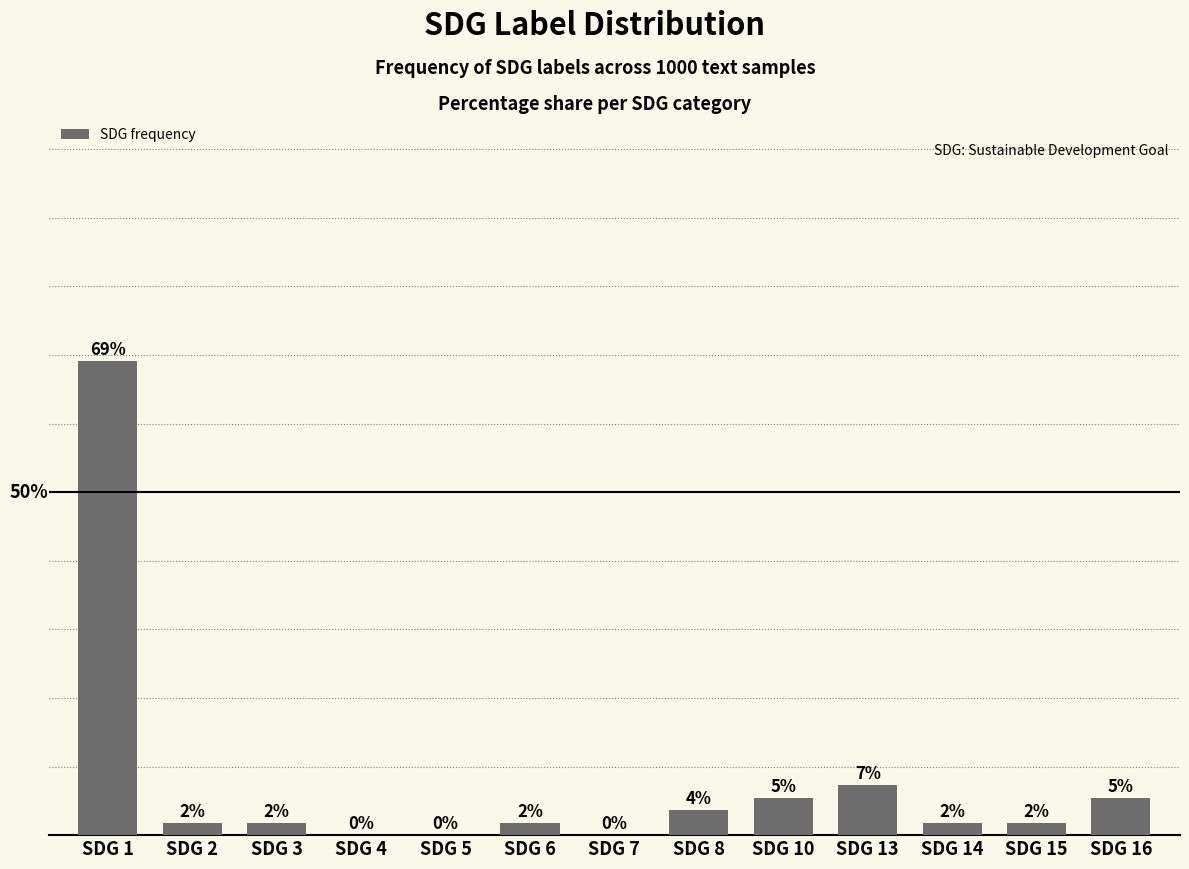

Rank the categories by value from highest to lowest.

SDG 1, SDG 13, SDG 10, SDG 16, SDG 8, SDG 2, SDG 3, SDG 6, SDG 14, SDG 15, SDG 4, SDG 5, SDG 7